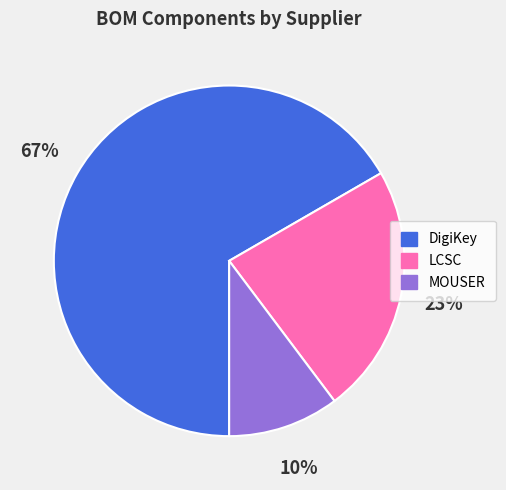

How many segments does this pie chart have?

3